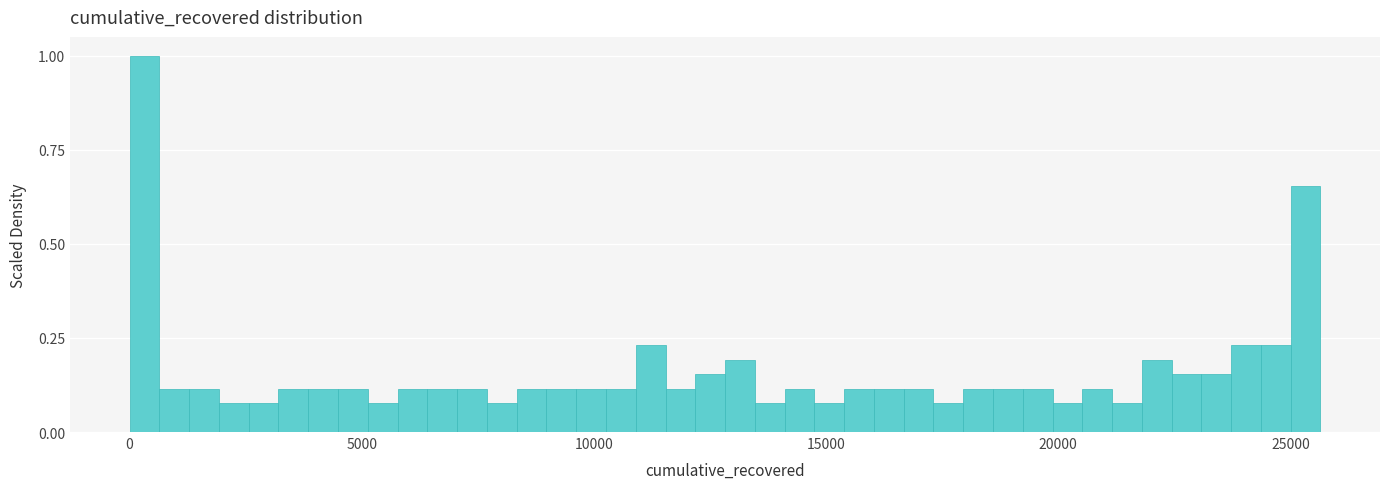

Read against the x-axis, roughly where is the centre of the tallest bar?

500